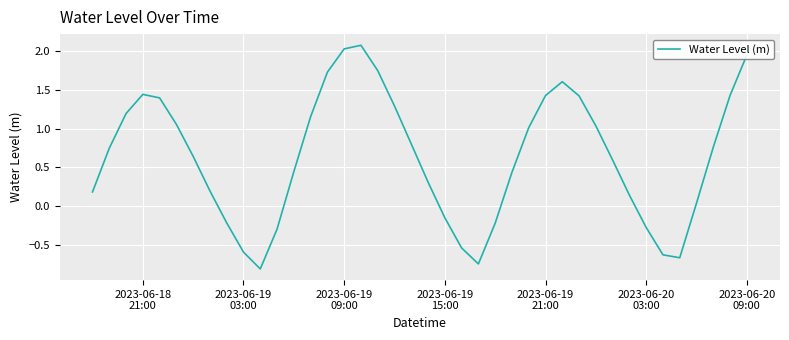

What is the difference between the maximum and minimum values?

2.9